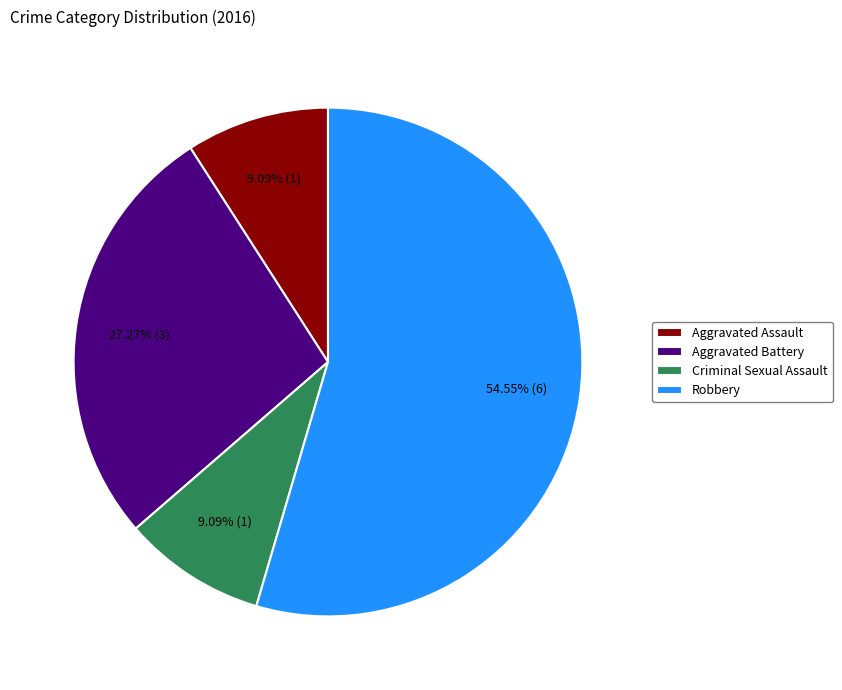

The Aggravated Battery slice represents 37% of the pie. True or false?

False